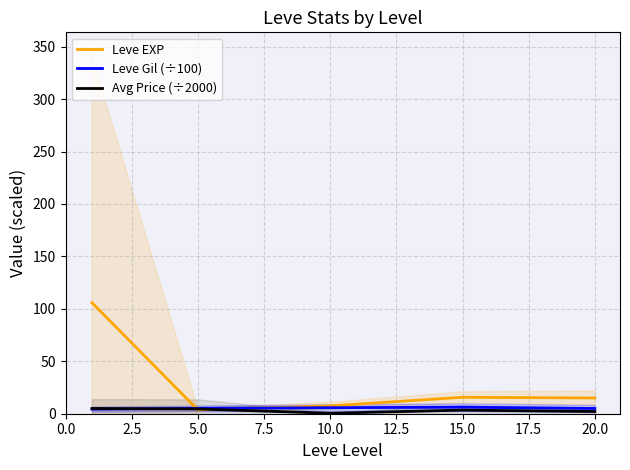

How many data points does each series have?

5